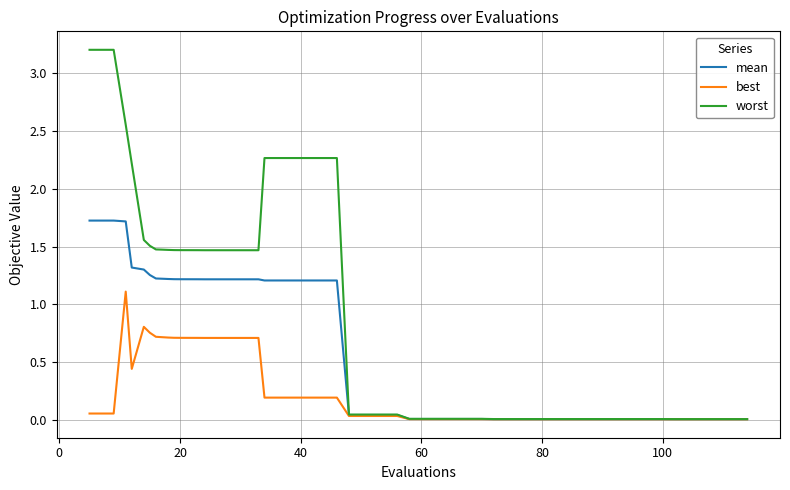

Count the number of data series in this chart.

3